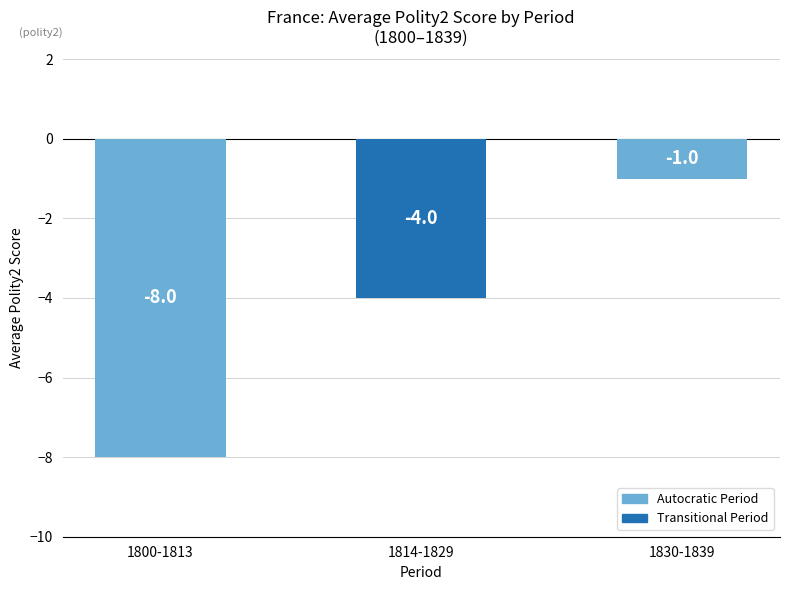

What is the minimum value shown in the chart?

-8